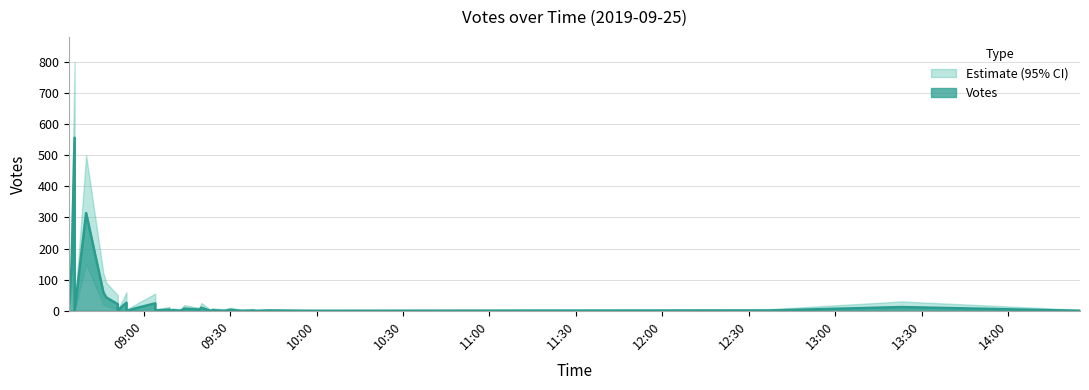

Where is the first local maximum for Votes?

2019-09-25 08:36